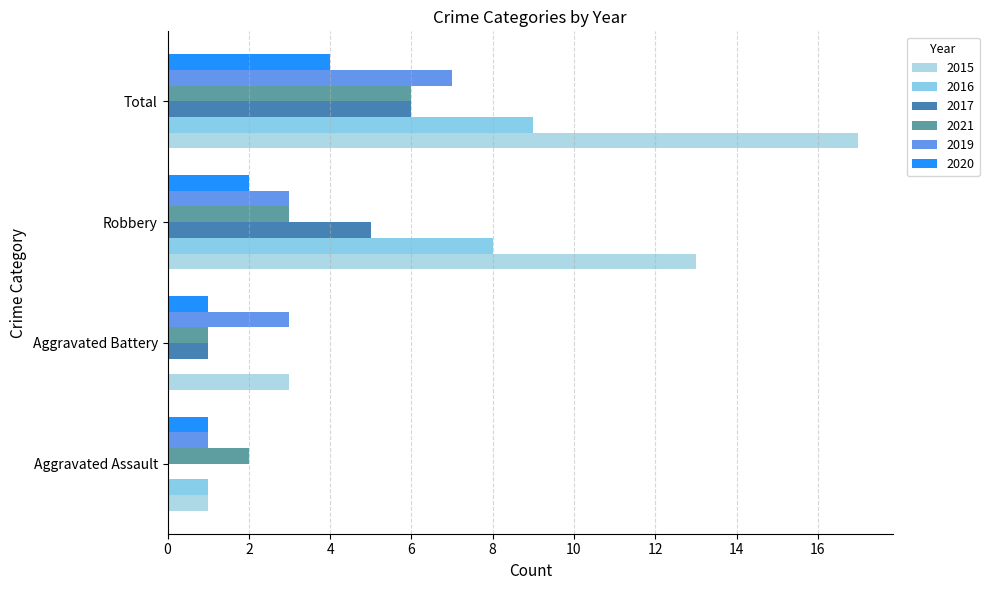

How many distinct data groups are displayed?

6